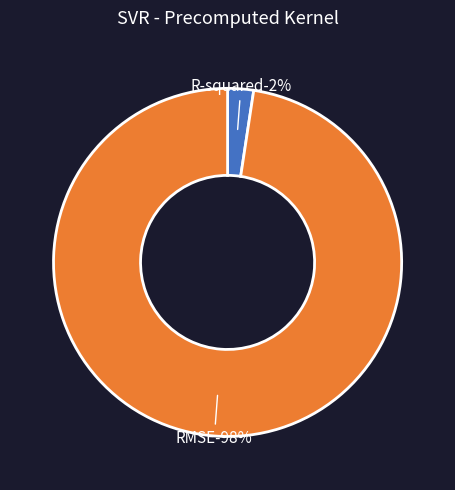

To the nearest percent, what percentage of the pie is RMSE?

98%